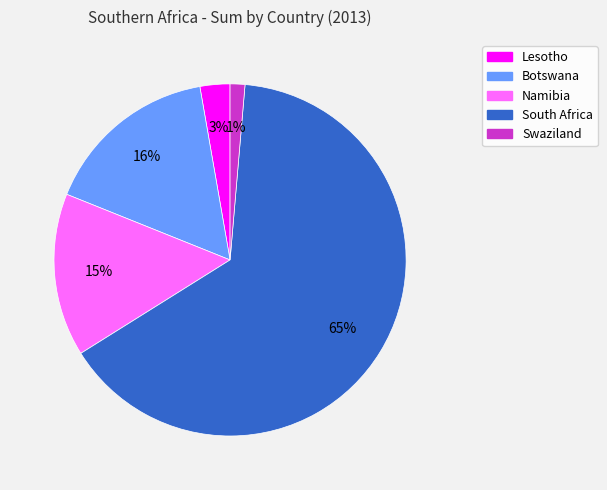

What percentage is the Namibia slice, to the nearest percent?

15%